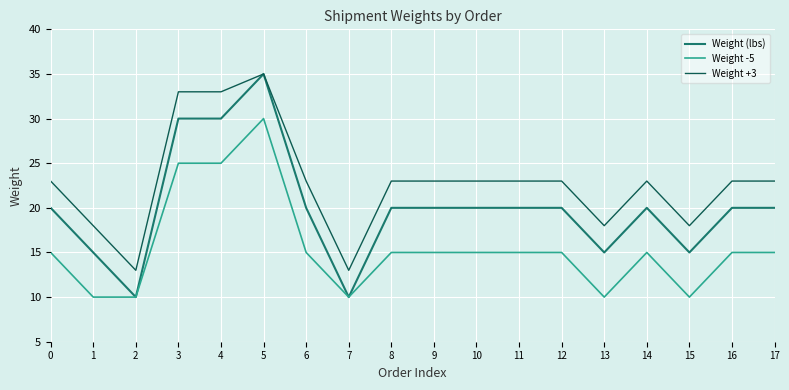

Does the chart have visible grid lines?

Yes